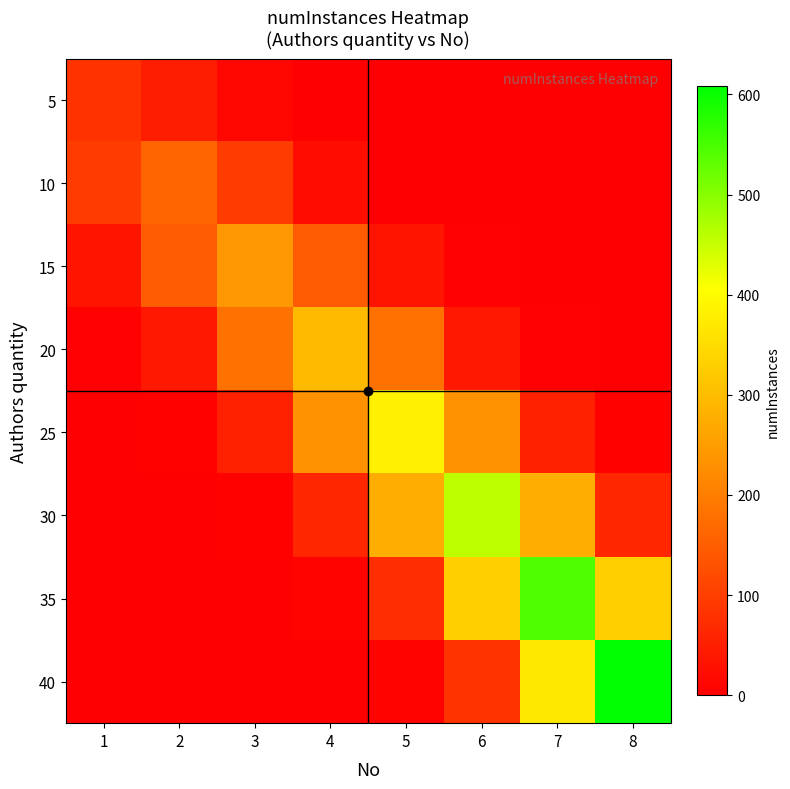

Reading right to left, extract all data points from this chart.

5: 8=0.0	7=0.0	6=0.0	5=0.0	4=0.9	3=10.8	2=48.5	1=80.0
10: 8=0.0	7=0.0	6=0.1	5=1.8	4=21.7	3=97.0	2=160.0	1=97.0
15: 8=0.0	7=0.1	6=2.7	5=32.5	4=145.6	3=240.0	2=145.6	1=32.5
20: 8=0.1	7=3.3	6=40.1	5=179.5	4=296.0	3=179.5	2=40.1	1=3.3
25: 8=4.3	7=52.0	6=232.9	5=384.0	4=232.9	3=52.0	2=4.3	1=0.1
30: 8=61.7	7=276.6	6=456.0	5=276.6	4=61.7	3=5.1	2=0.2	1=0.0
35: 8=330.0	7=544.0	6=330.0	5=73.6	4=6.0	3=0.2	2=0.0	1=0.0
40: 8=608.0	7=368.8	6=82.3	5=6.8	4=0.2	3=0.0	2=0.0	1=0.0